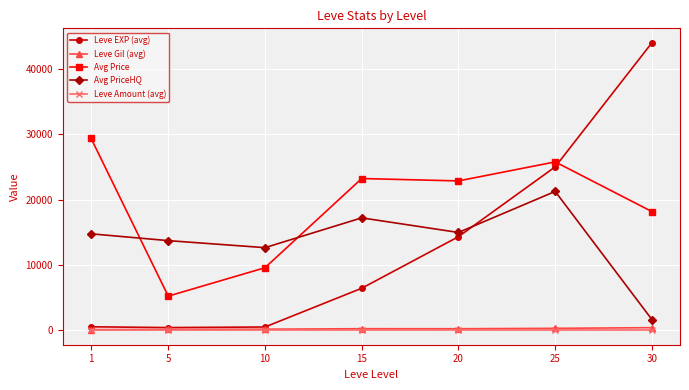

What is the difference between the highest and lowest values at 25?

25757